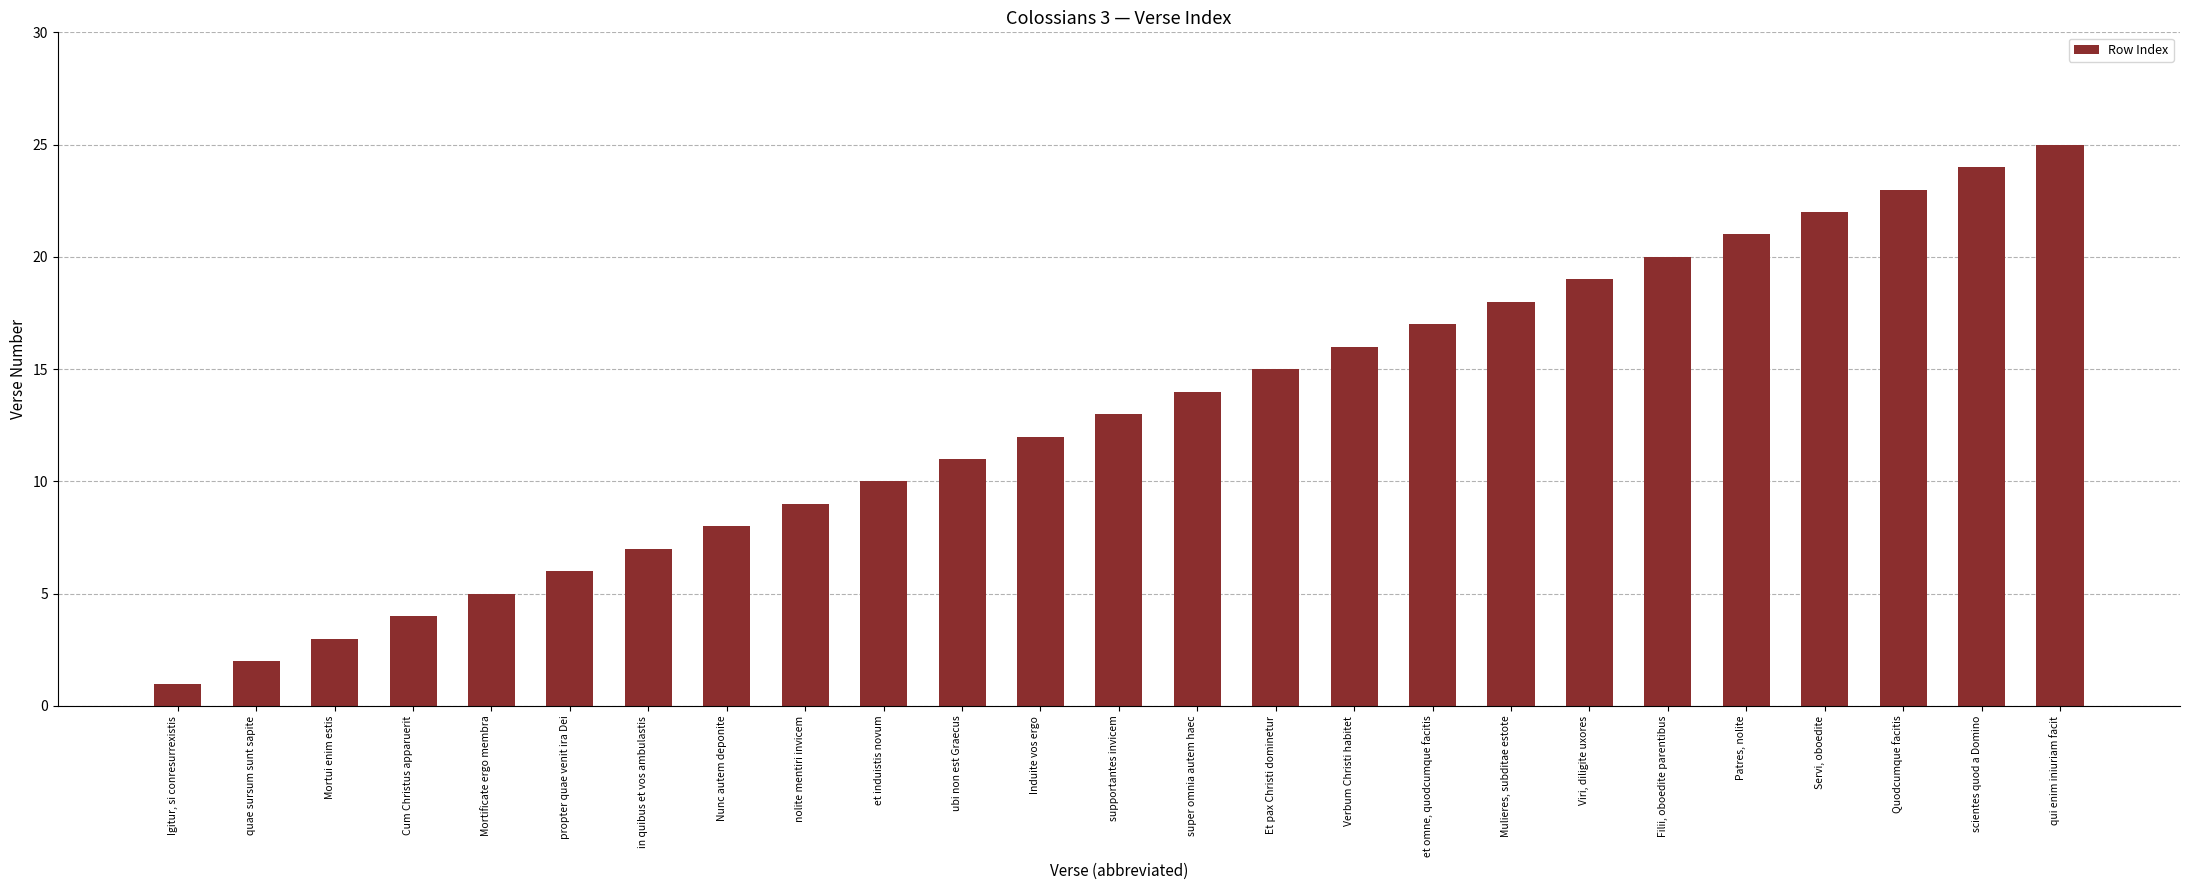

The chart shows a value of 22 at Servi, oboedite. True or false?

True